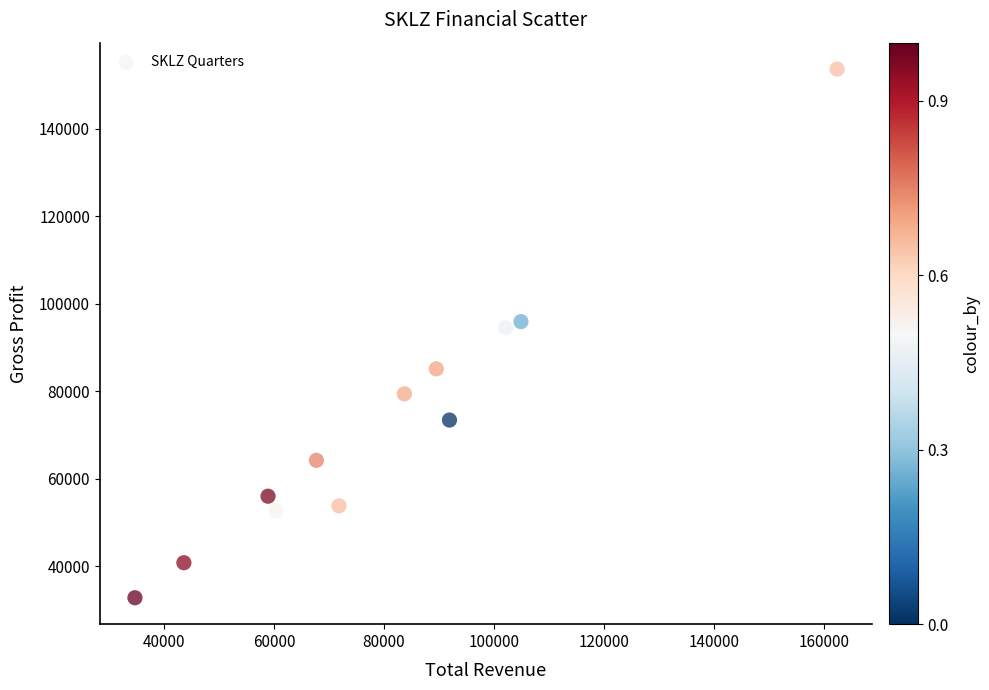

What is the average Y value?

73517